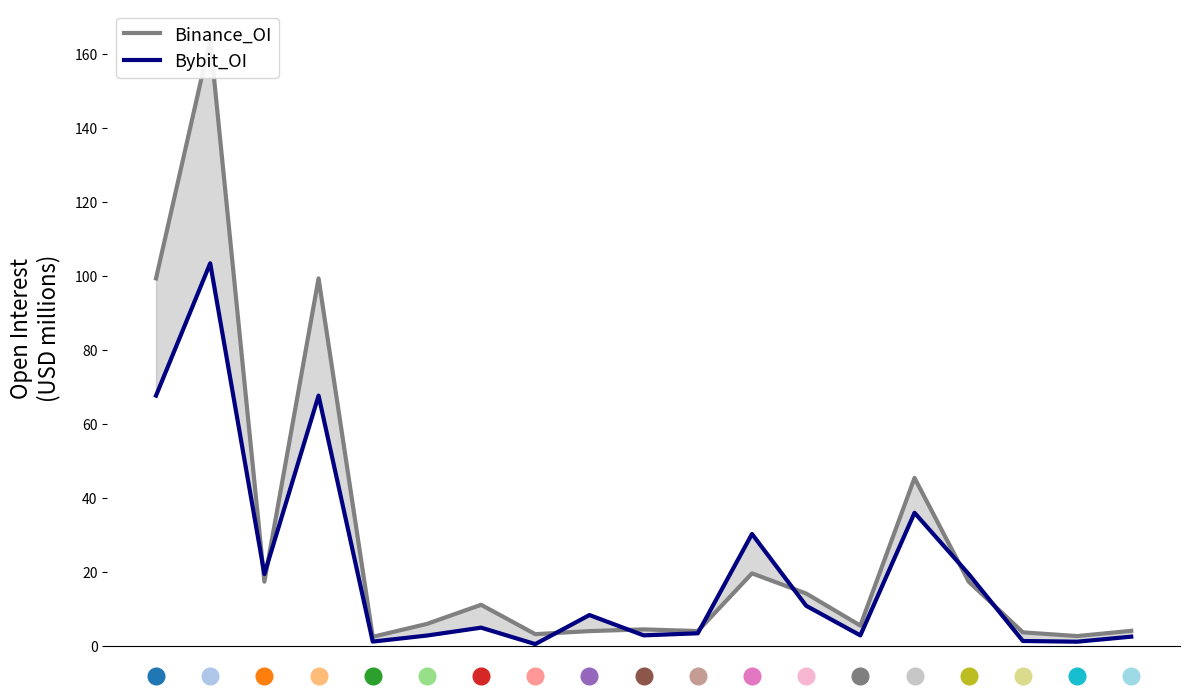

Is this an area chart (filled region under the line)?

No